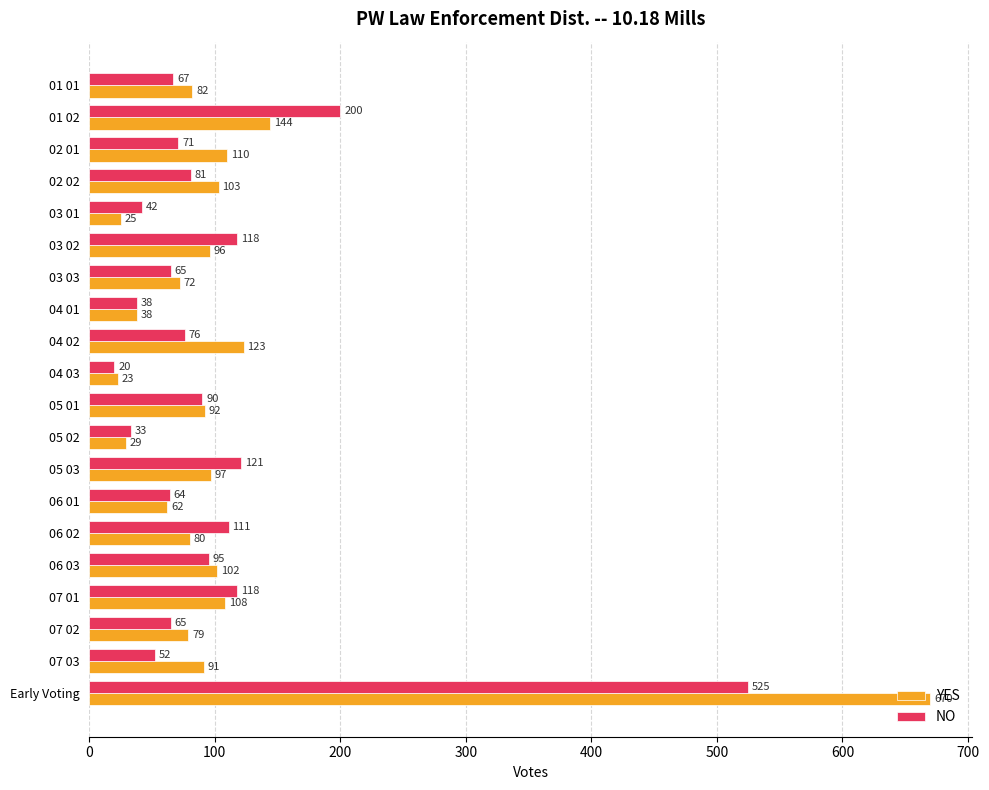

What is the total value across all series at 07 03?

143